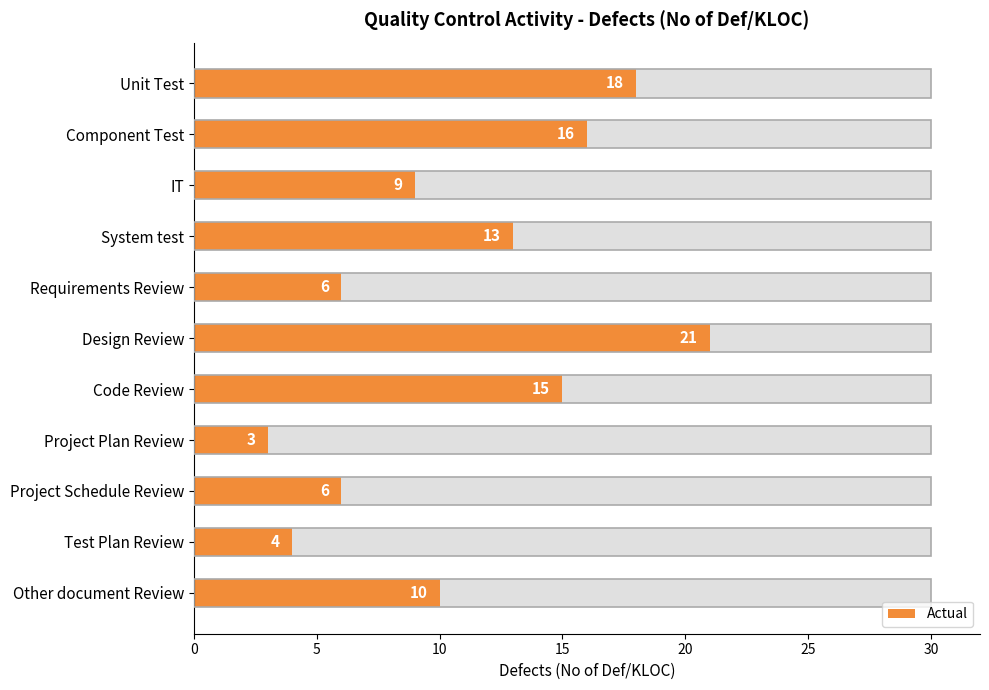

The chart shows a value of 29 at Unit Test. True or false?

False